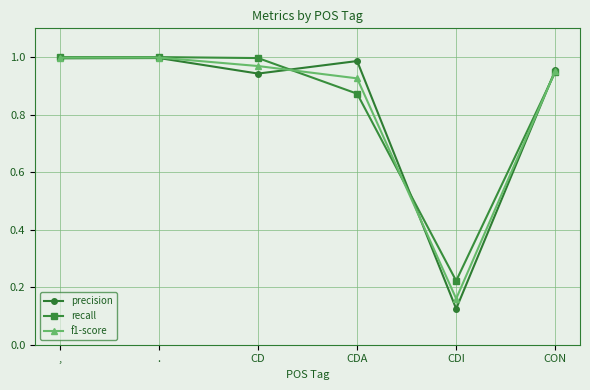

Which category has the lowest value across all series?

CDI